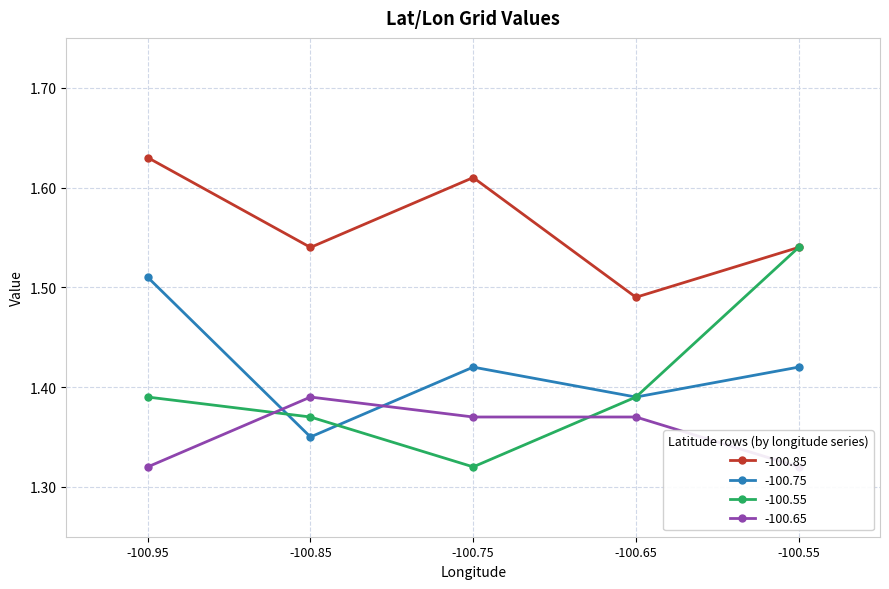

What is the approximate value of -100.65 at -100.75?

1.4